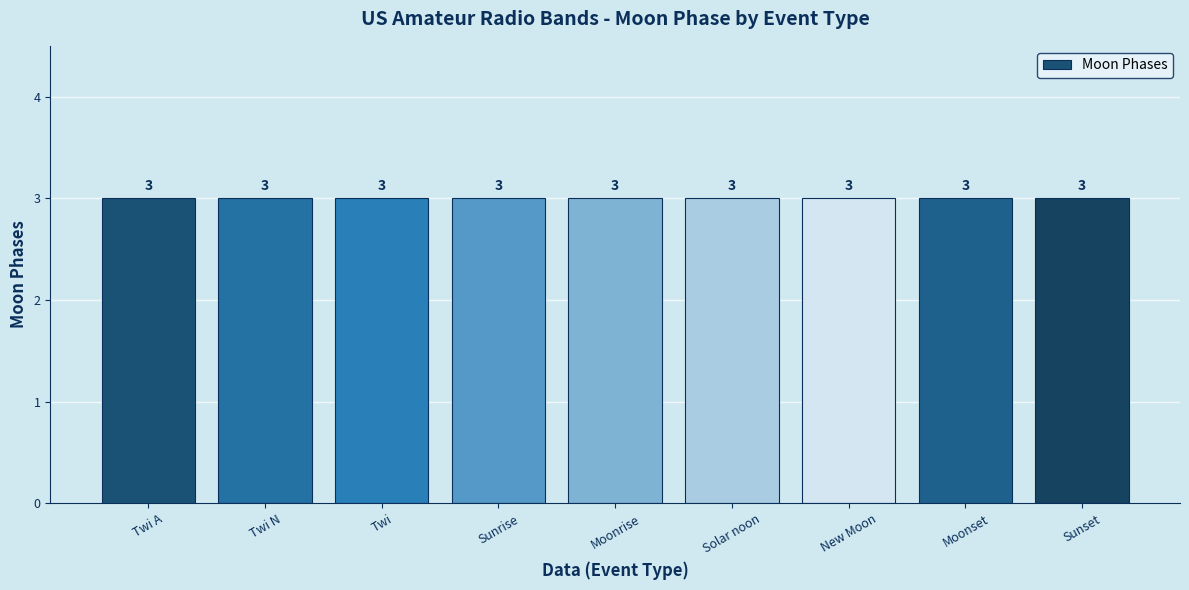

What is the greatest value displayed?

3